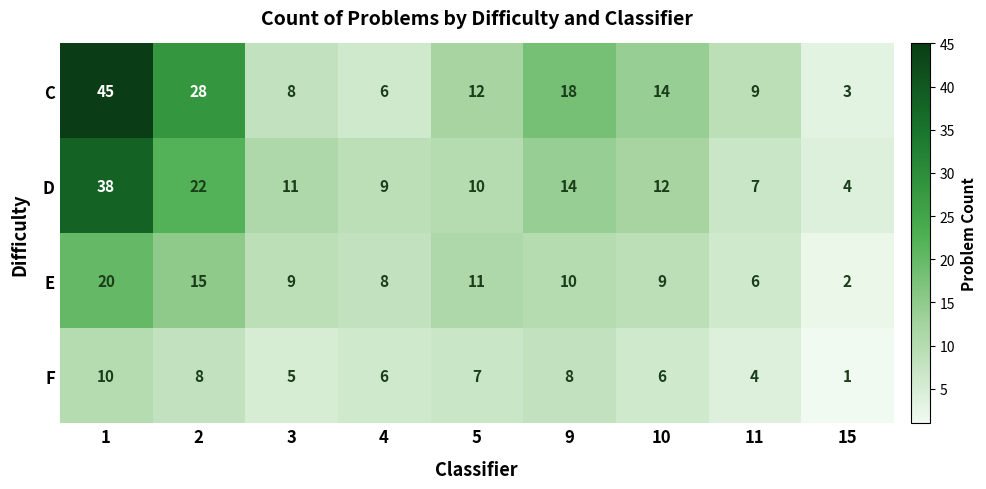

What is the difference between the maximum and minimum values in the D series?

34